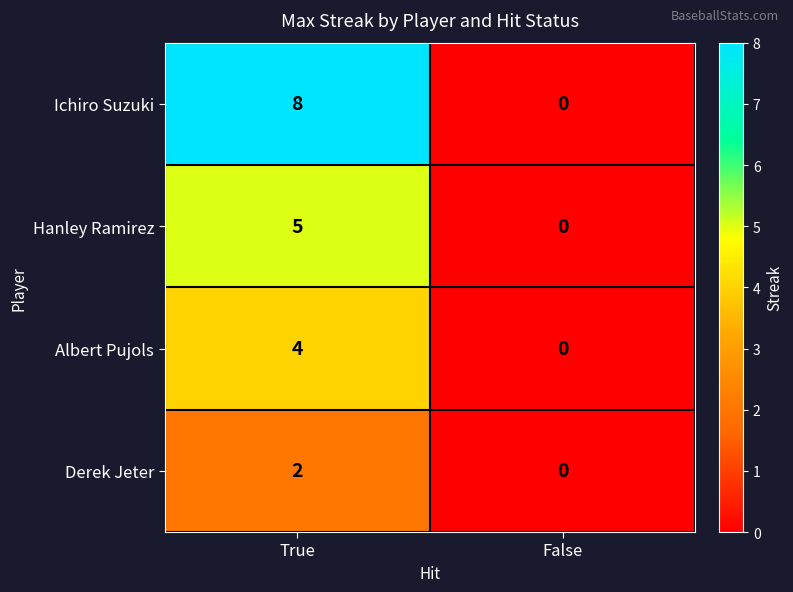

What is the average value of the Ichiro Suzuki series?

4